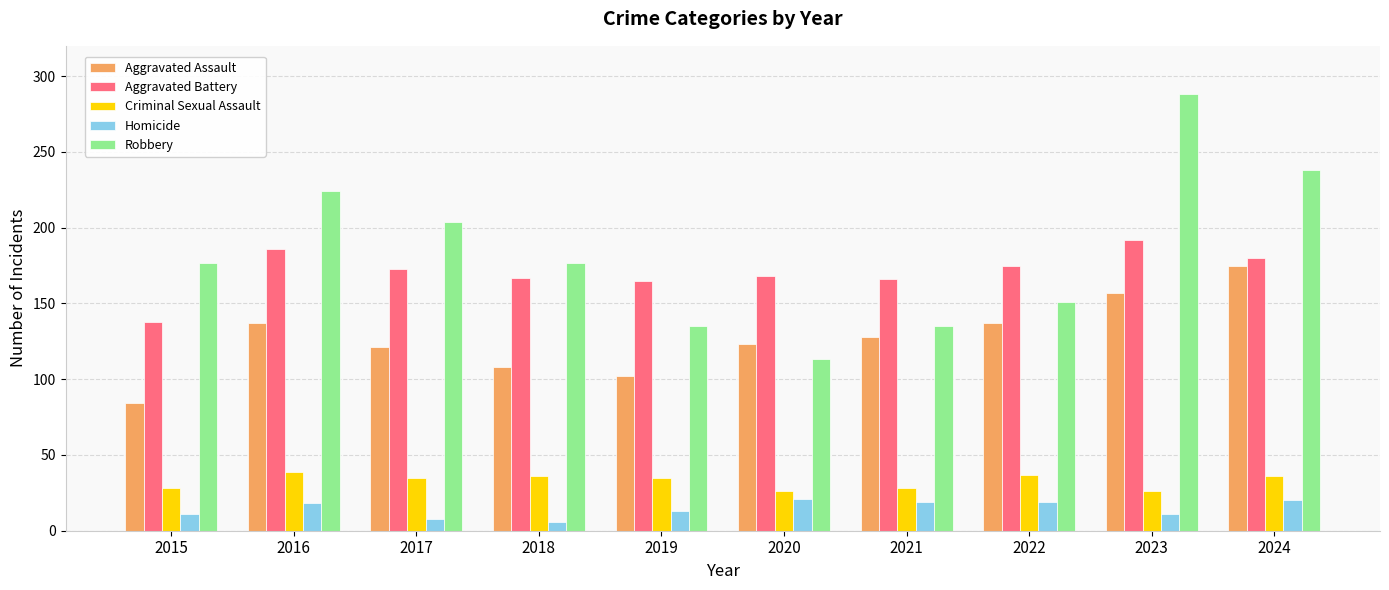

True or false: Aggravated Battery has a value of 57 at 2017.

False